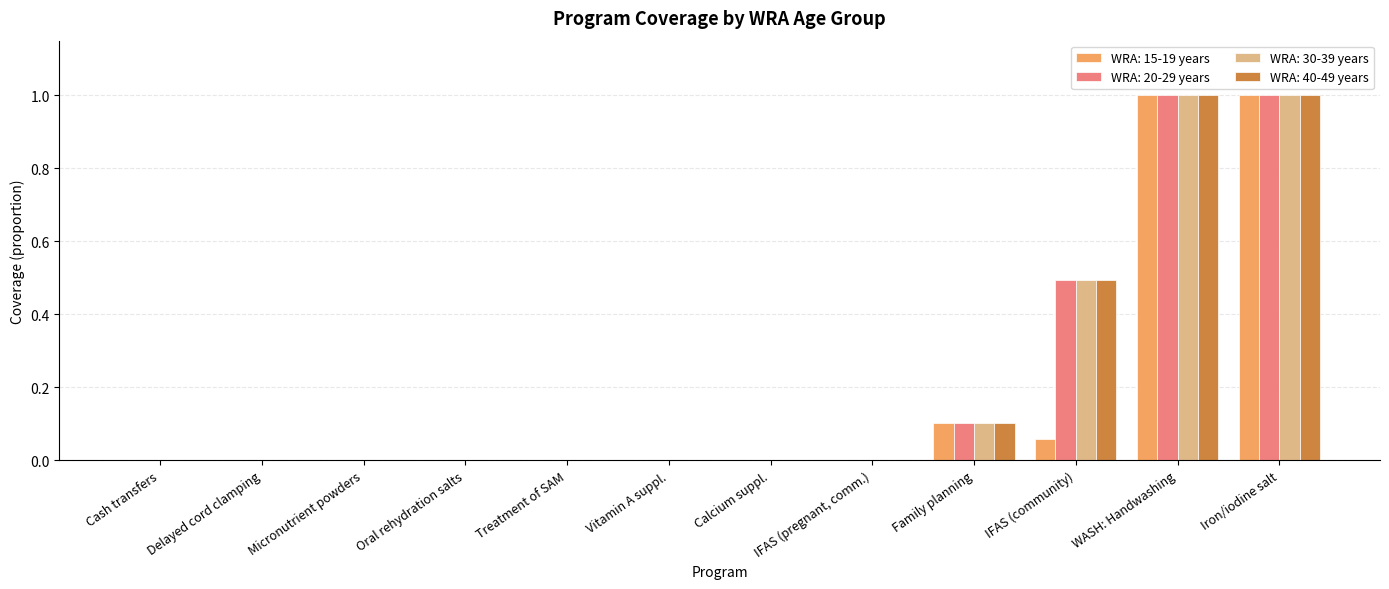

What is the maximum value for WRA: 40-49 years?

1.0